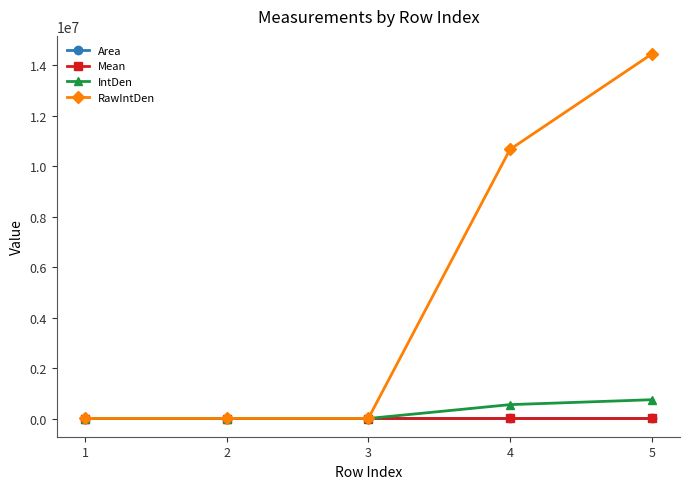

True or false: RawIntDen has more than 1 points higher than both neighbors.

False